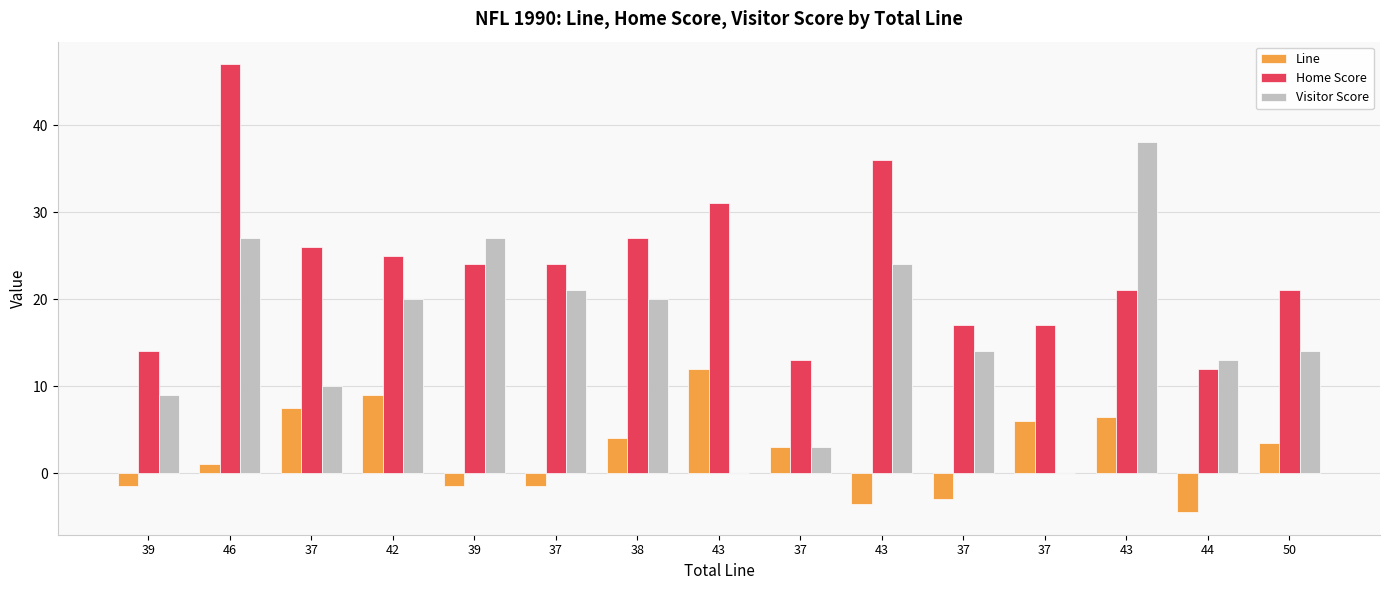

How many groups of bars are there?

15